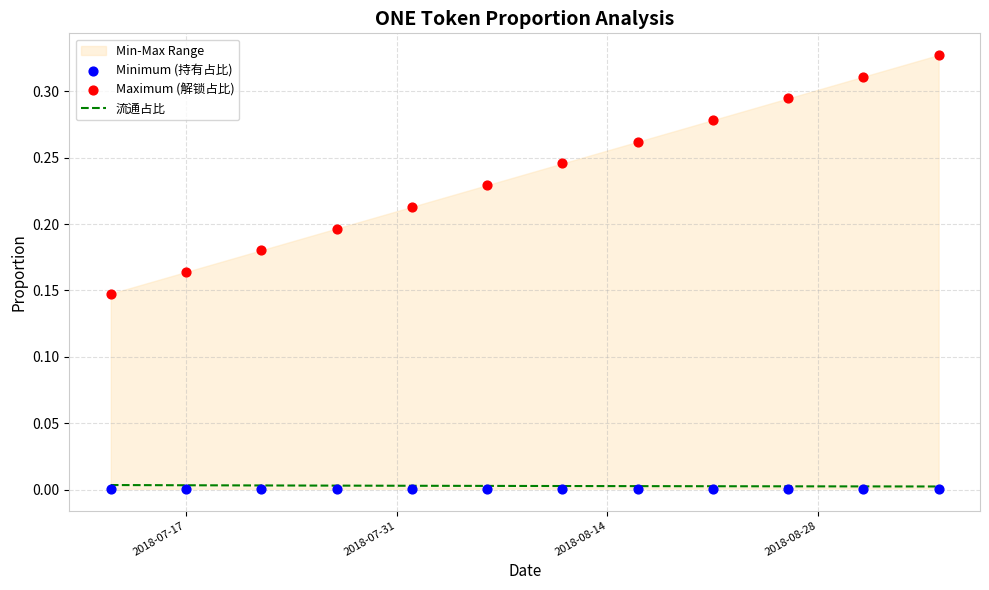

Which series reaches the maximum Y coordinate?

Maximum (解锁占比)